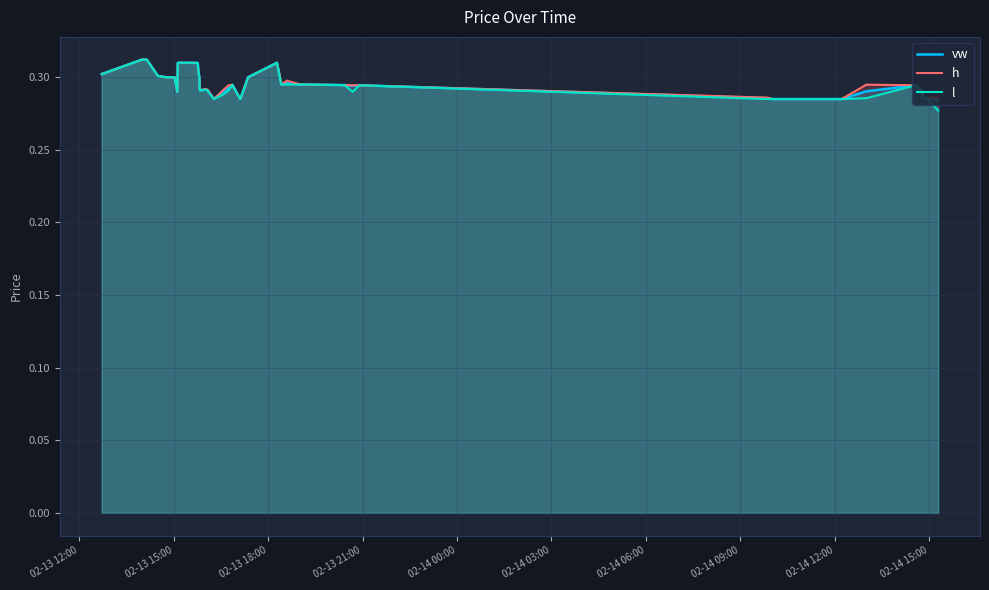

Reading left to right, extract all data points from this chart.

vw: 0.3	0.3	0.3	0.3	0.3	0.3	0.3	0.3	0.3	0.3	0.3	0.3	0.3	0.3	0.3	0.3	0.3	0.3	0.3	0.3	0.3	0.3	0.3	0.3	0.3	0.3	0.3	0.3	0.3	0.3	0.3	0.3	0.3	0.3	0.3	0.3	0.3	0.3	0.3	0.3
h: 0.3	0.3	0.3	0.3	0.3	0.3	0.3	0.3	0.3	0.3	0.3	0.3	0.3	0.3	0.3	0.3	0.3	0.3	0.3	0.3	0.3	0.3	0.3	0.3	0.3	0.3	0.3	0.3	0.3	0.3	0.3	0.3	0.3	0.3	0.3	0.3	0.3	0.3	0.3	0.3
l: 0.3	0.3	0.3	0.3	0.3	0.3	0.3	0.3	0.3	0.3	0.3	0.3	0.3	0.3	0.3	0.3	0.3	0.3	0.3	0.3	0.3	0.3	0.3	0.3	0.3	0.3	0.3	0.3	0.3	0.3	0.3	0.3	0.3	0.3	0.3	0.3	0.3	0.3	0.3	0.3